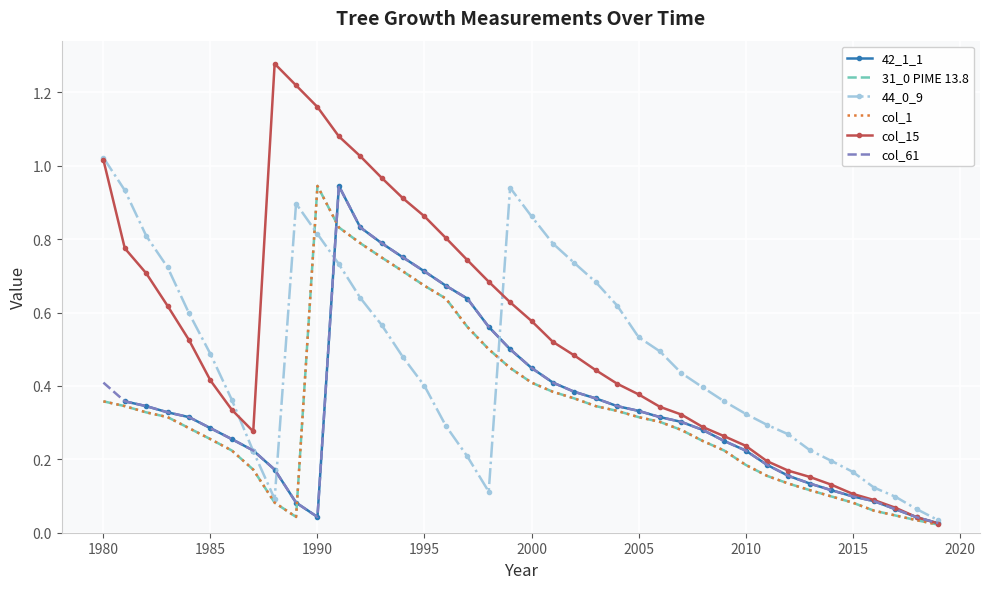

Is this an area chart (filled region under the line)?

No